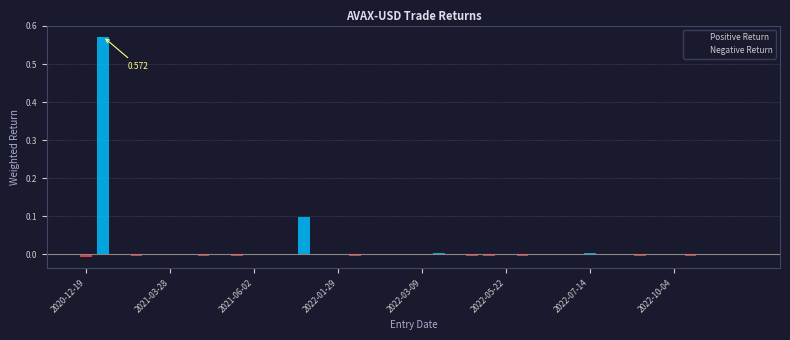

Reading right to left, what are all the values shown in this chart?

Positive Return: 0.0	0.0	0.0	0.0	0.0	0.0	0.0	0.0	0.0	0.0	0.0	0.0	0.0	0.0	0.0	0.0	0.0	0.0	0.0	0.0	0.0	0.0	0.0	0.0	0.0	0.0	0.1	0.0	0.0	0.0	0.0	0.0	0.0	0.0	0.0	0.0	0.0	0.0	0.6	0.0
Negative Return: -0.0	-0.0	-0.0	-0.0	-0.0	-0.0	-0.0	-0.0	-0.0	0.0	-0.0	0.0	-0.0	-0.0	-0.0	-0.0	-0.0	-0.0	0.0	-0.0	-0.0	-0.0	0.0	-0.0	-0.0	-0.0	0.0	0.0	-0.0	-0.0	-0.0	-0.0	-0.0	0.0	-0.0	-0.0	-0.0	-0.0	0.0	-0.0